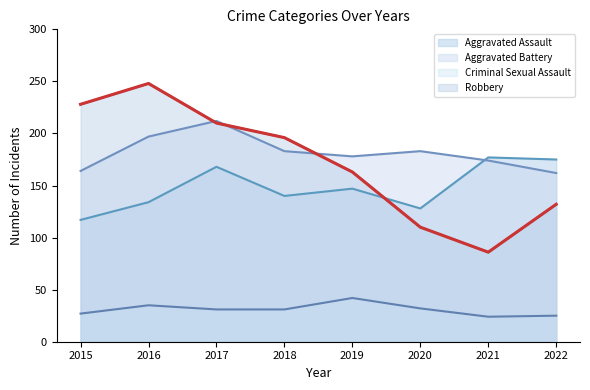

How many lines are shown in the chart?

4